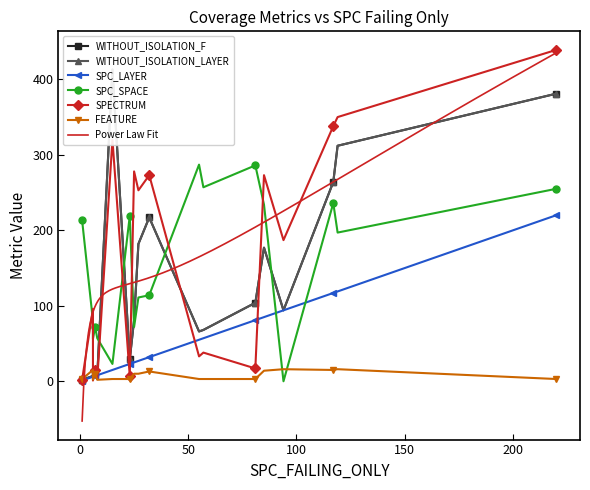

How many values in SPC_SPACE are above zero?

18